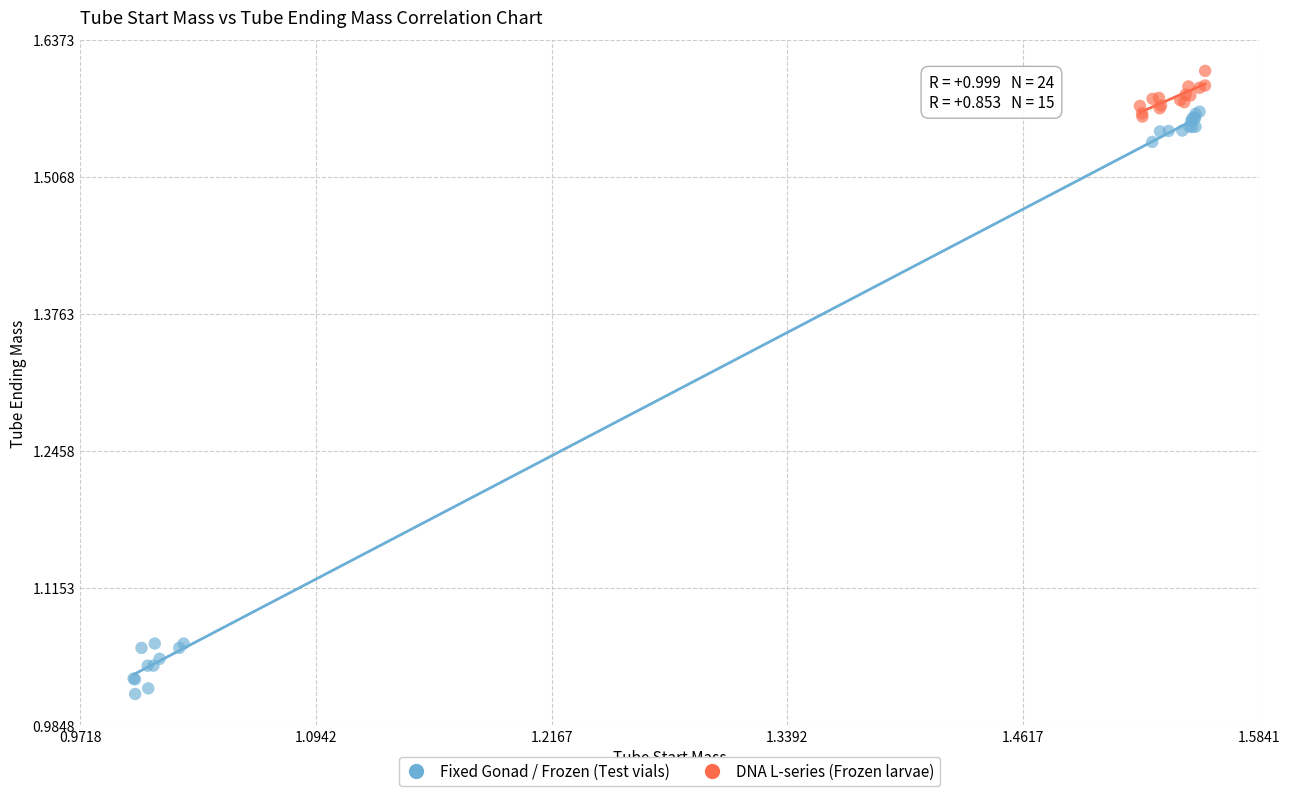

Which series has the largest Y range (max minus min)?

Fixed Gonad / Frozen (Test vials)